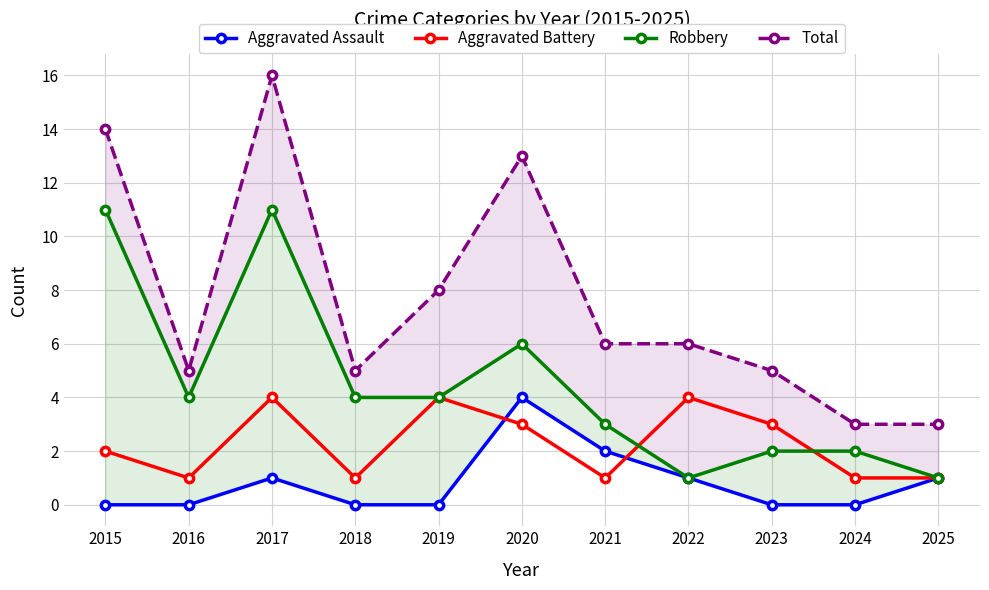

What is the value of the Total point at the 9th from the left?

5